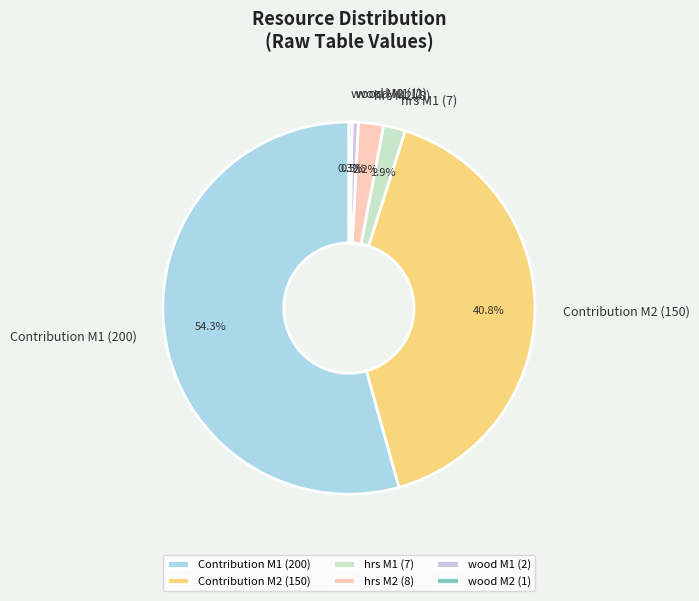

Is Contribution M1 (200) the majority of the pie?

Yes